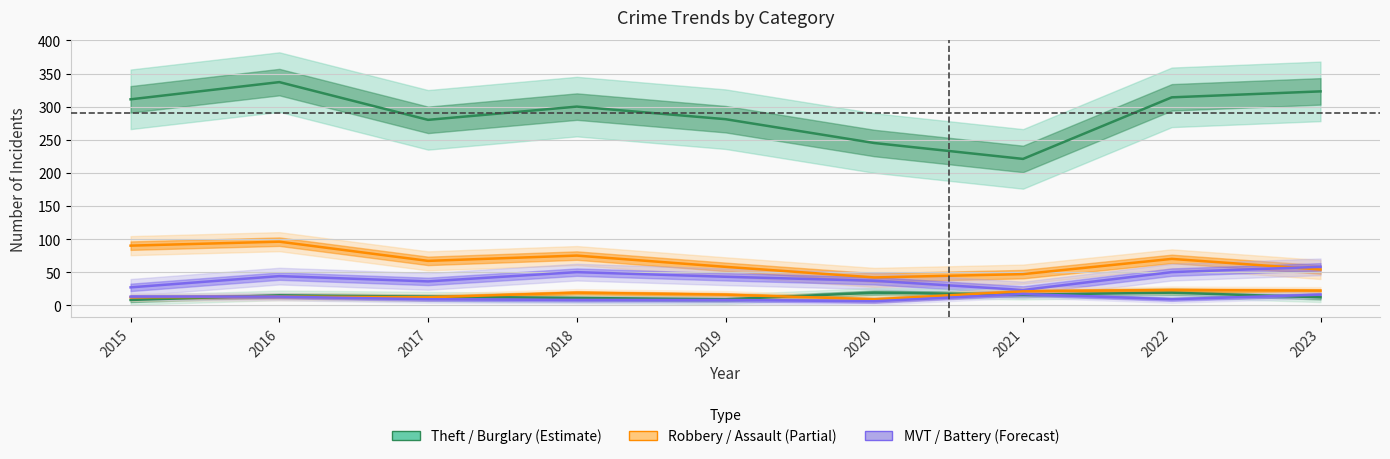

Reading left to right, transcribe all the data shown in this chart.

Theft: 2015=311	2016=337	2017=280	2018=300	2019=281	2020=245	2021=221	2022=314	2023=323
Burglary: 2015=90	2016=96	2017=67	2018=75	2019=58	2020=42	2021=47	2022=70	2023=54
Motor Vehicle Theft: 2015=27	2016=44	2017=36	2018=50	2019=43	2020=37	2021=23	2022=50	2023=58
Robbery: 2015=8	2016=15	2017=13	2018=11	2019=9	2020=19	2021=16	2022=19	2023=12
Aggravated Assault: 2015=12	2016=13	2017=12	2018=19	2019=16	2020=9	2021=21	2022=23	2023=22
Aggravated Battery: 2015=13	2016=13	2017=9	2018=8	2019=8	2020=6	2021=17	2022=9	2023=16